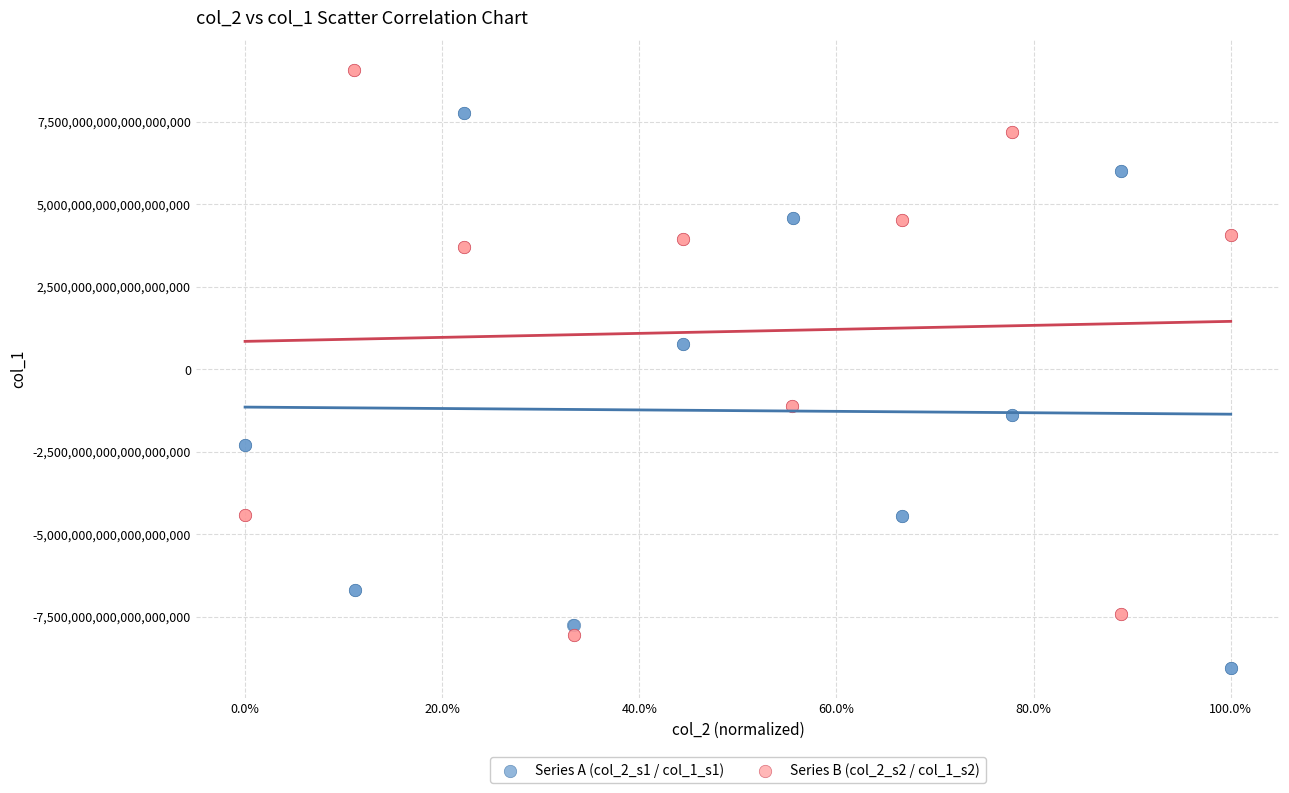

Which series contains the lowest Y value?

Series A (col_2_s1 / col_1_s1)